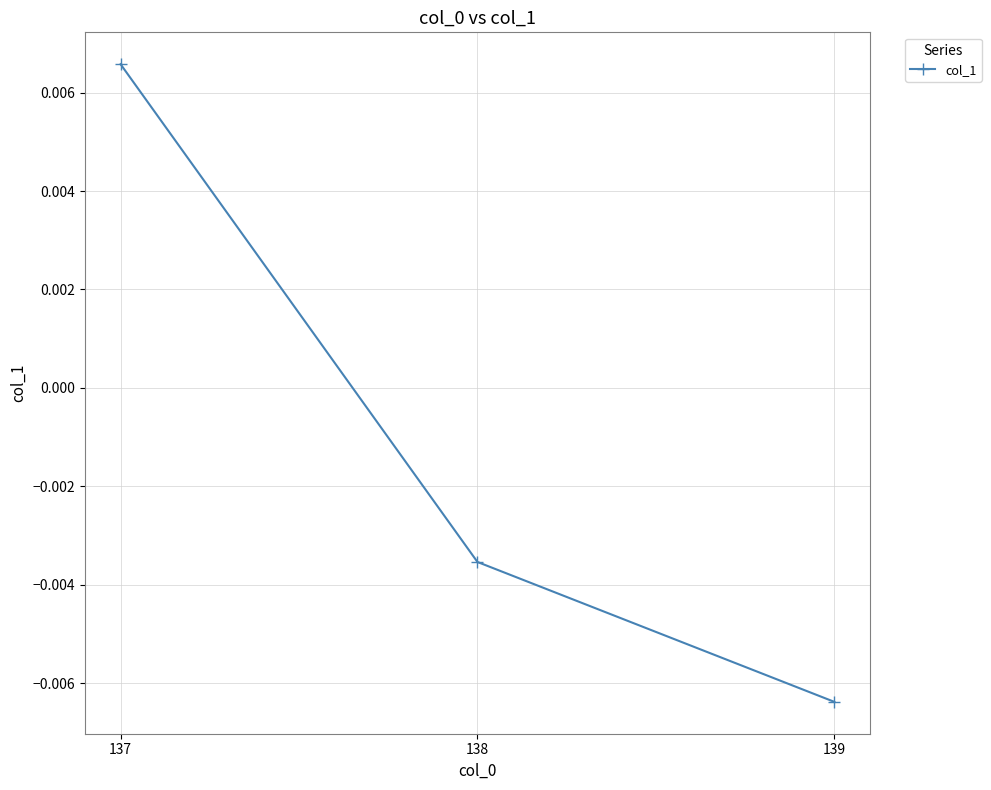

How many distinct data groups are displayed?

1